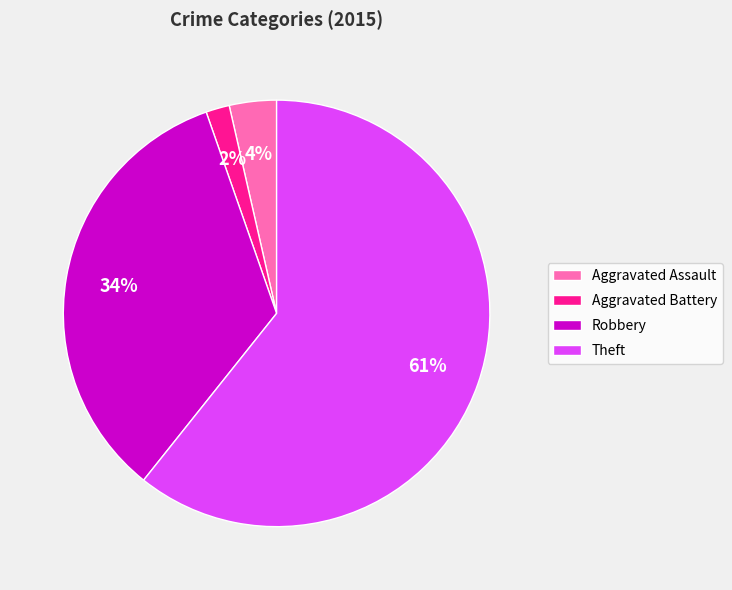

How many segments does this pie chart have?

4